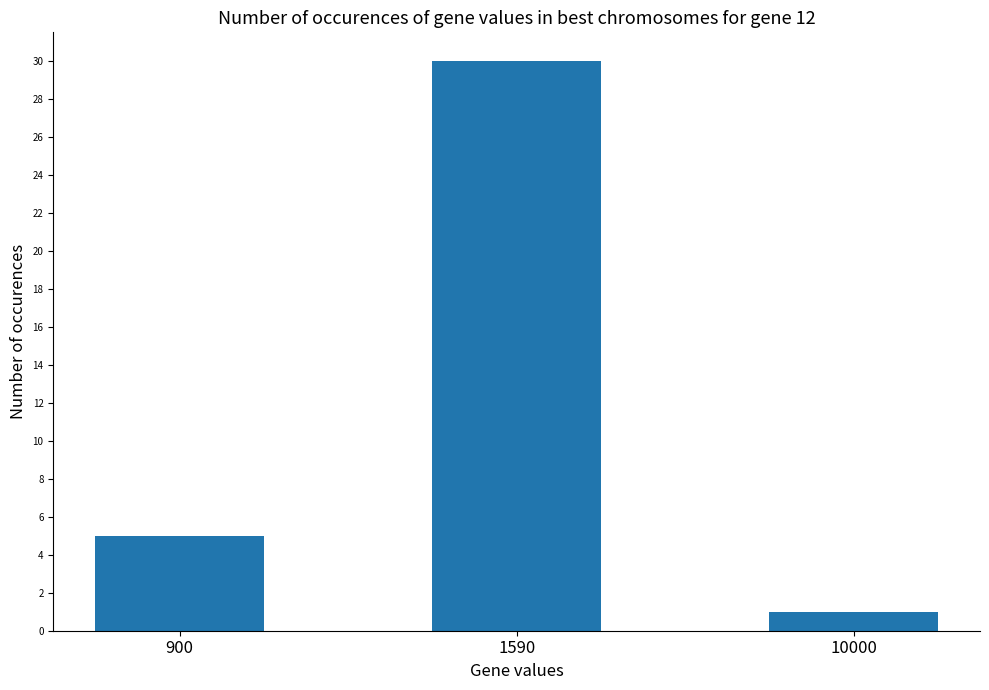

What is the difference between the maximum and second lowest values?

25